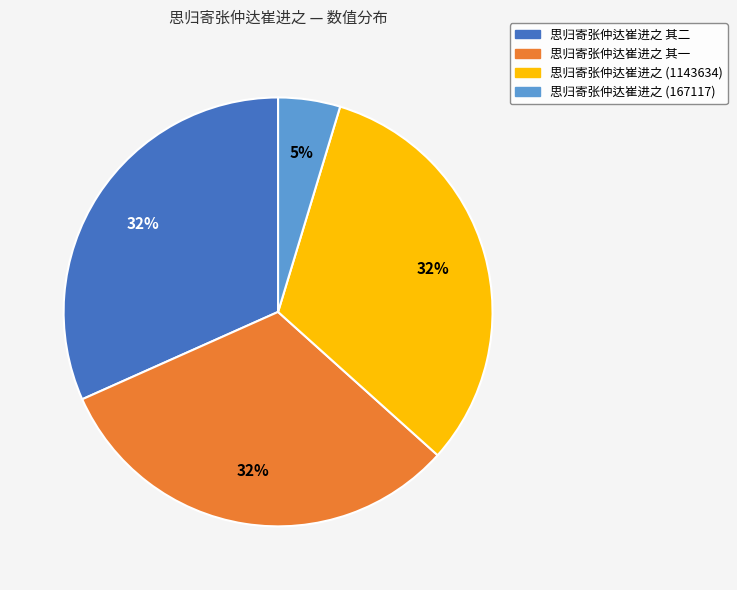

Does 思归寄张仲达崔进之 其一 account for over 50% of the chart?

No